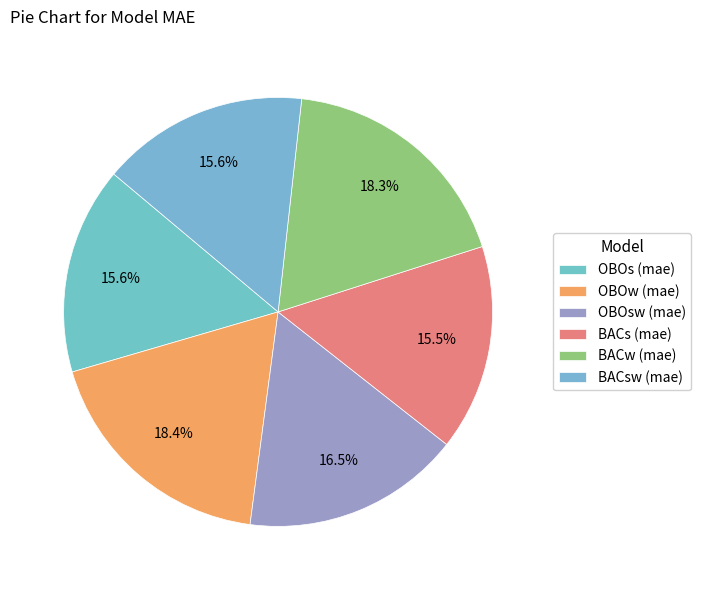

How many slices are in this pie chart?

6